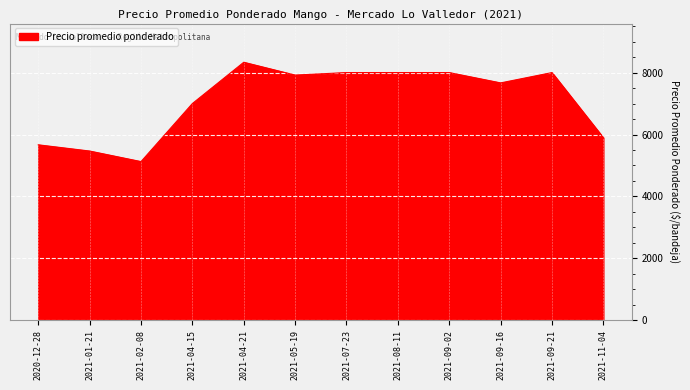

What is the smallest value displayed?

5125.0